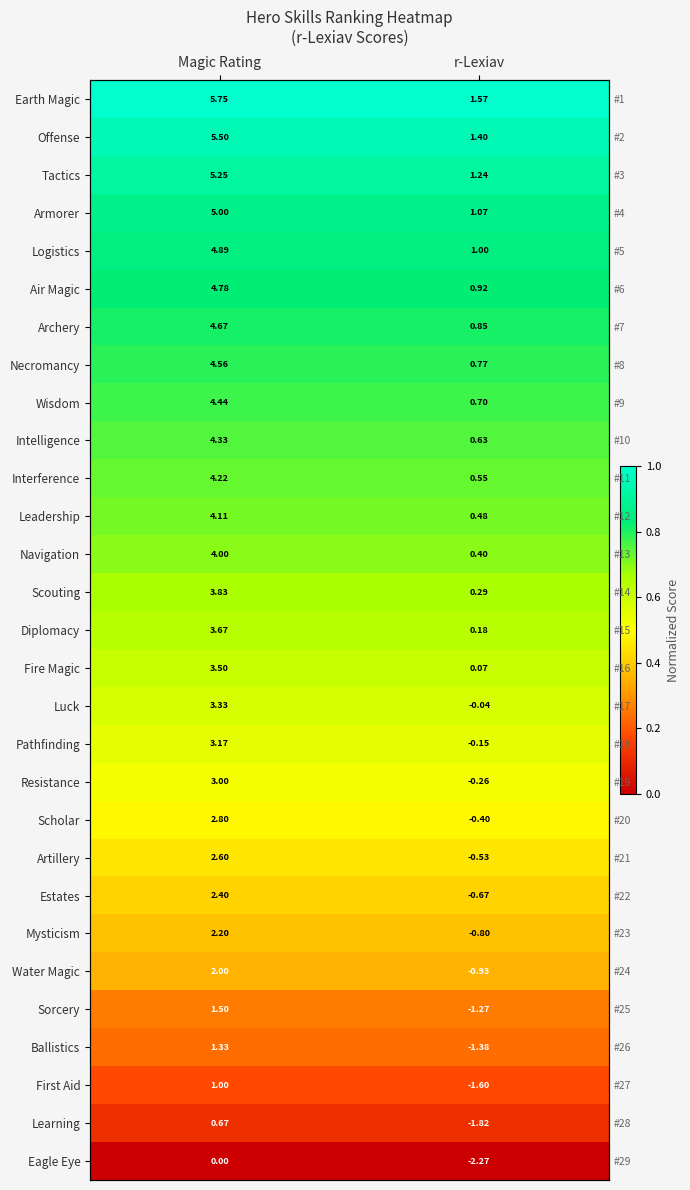

At which category is the sum across all series the highest?

r-Lexiav